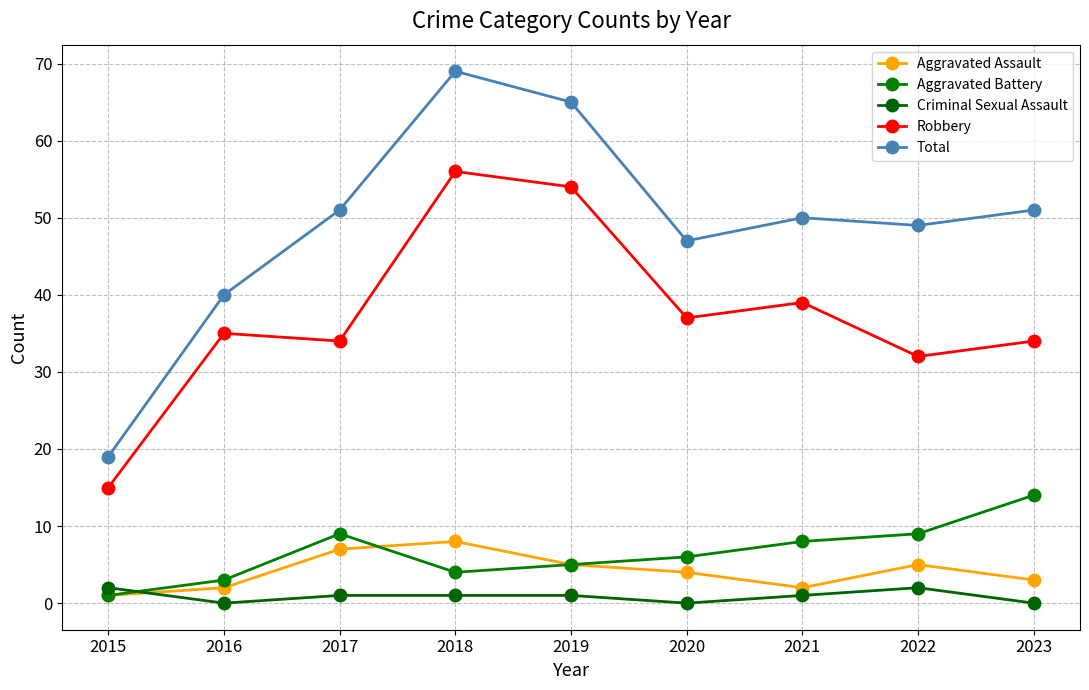

Reading left to right, transcribe all the data shown in this chart.

Aggravated Assault: 1	2	7	8	5	4	2	5	3
Aggravated Battery: 1	3	9	4	5	6	8	9	14
Criminal Sexual Assault: 2	0	1	1	1	0	1	2	0
Robbery: 15	35	34	56	54	37	39	32	34
Total: 19	40	51	69	65	47	50	49	51